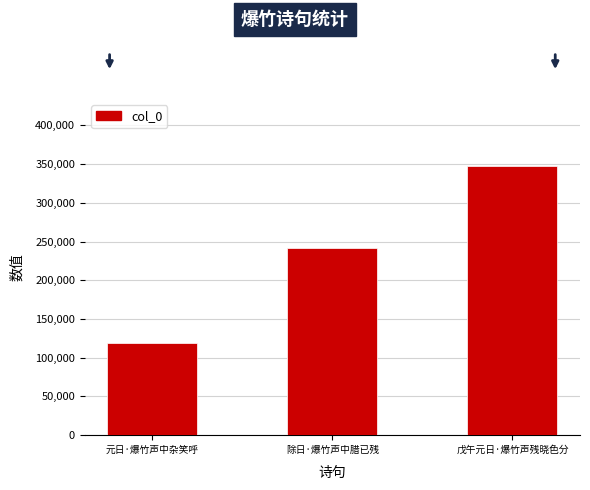

Between 戊午元日·爆竹声残晓色分 and 除日·爆竹声中腊已残, which is larger?

戊午元日·爆竹声残晓色分